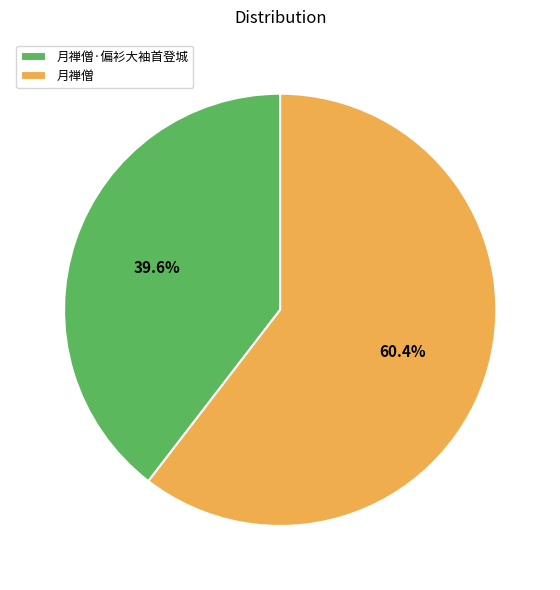

To the nearest percent, what is the difference between the largest and smallest slice percentages?

21%